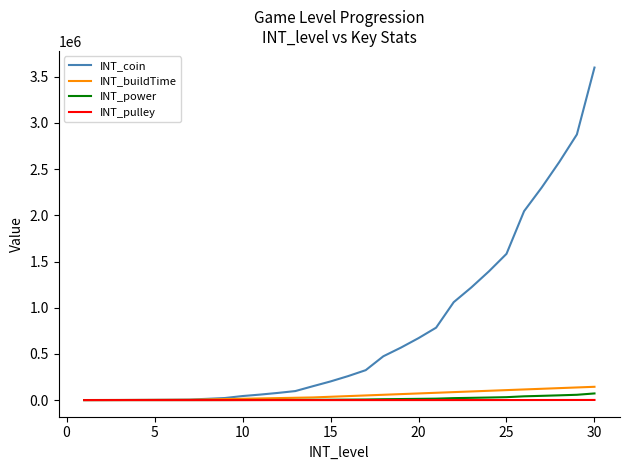

Which series has the largest range (max minus min)?

INT_coin